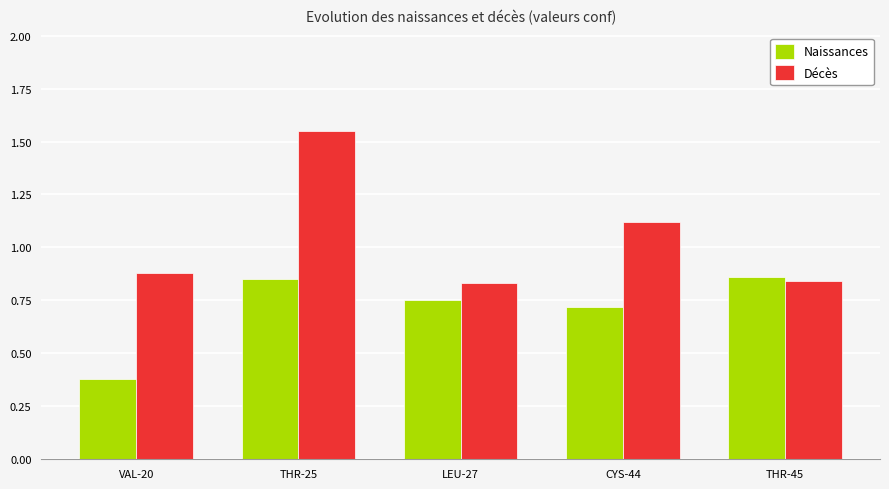

What position from the right is THR-45?

1